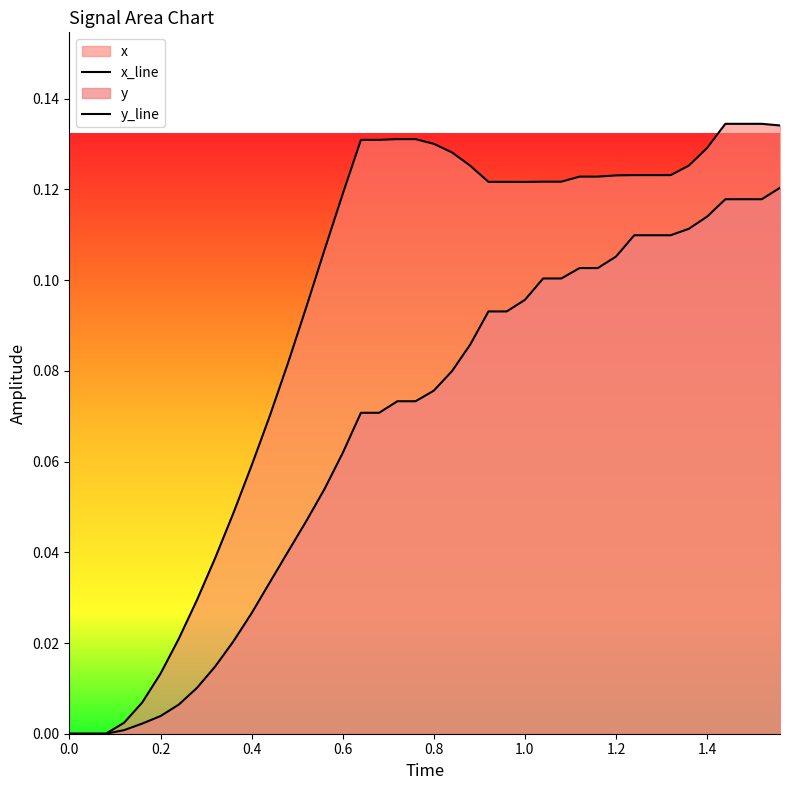

What is the sum of all x_line values?

3.7